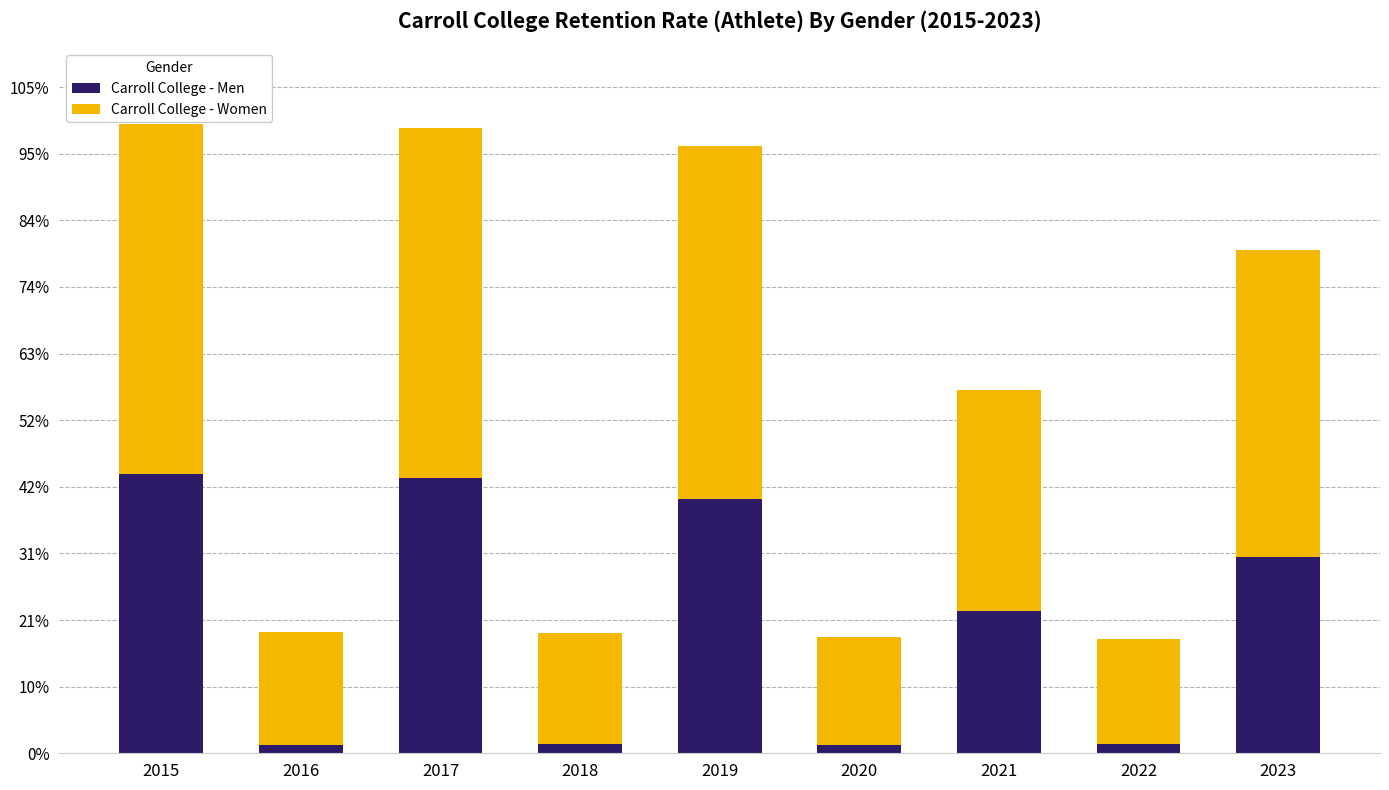

List the labels in order of Carroll College - Men value, smallest first.

2016, 2020, 2018, 2022, 2021, 2023, 2019, 2017, 2015